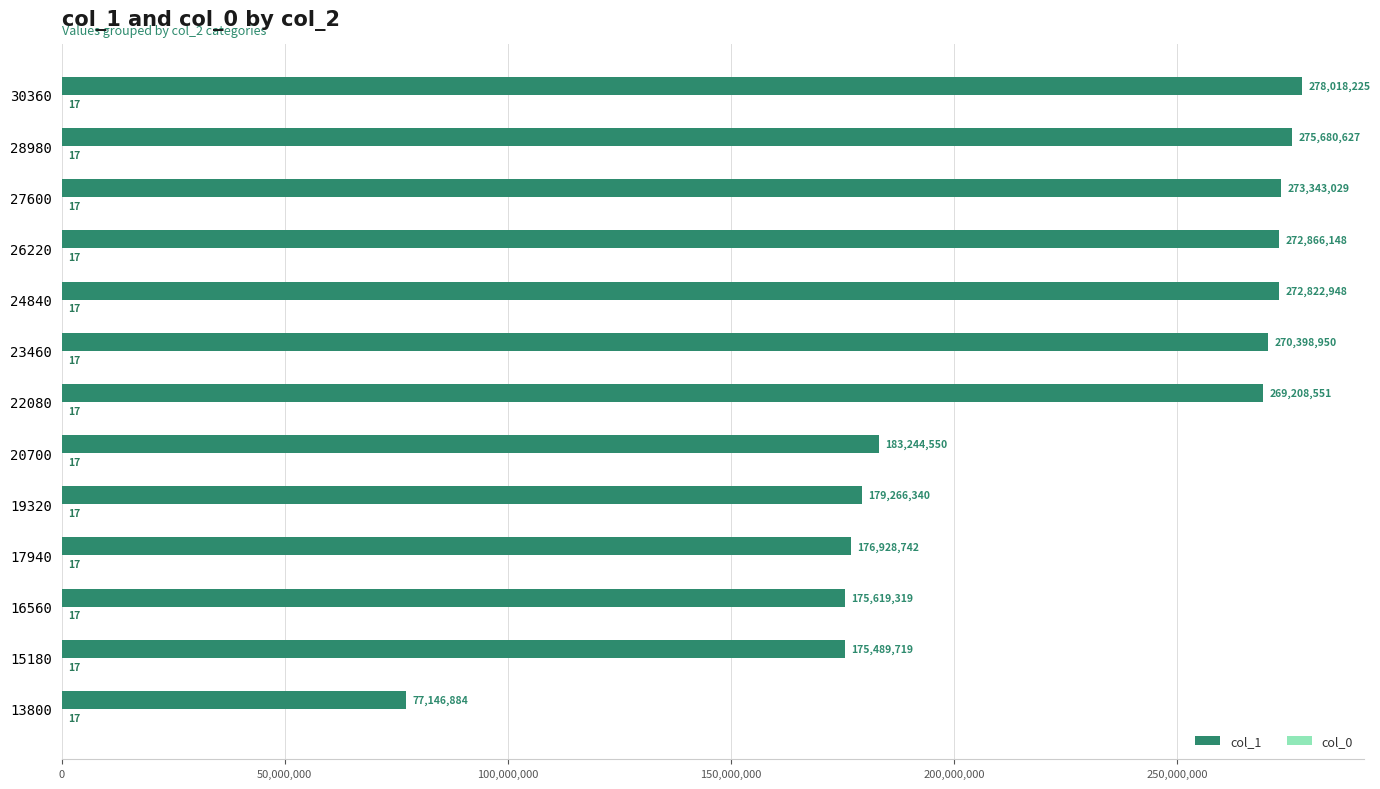

The value of col_1 at 15180 is 175489719. True or false?

True